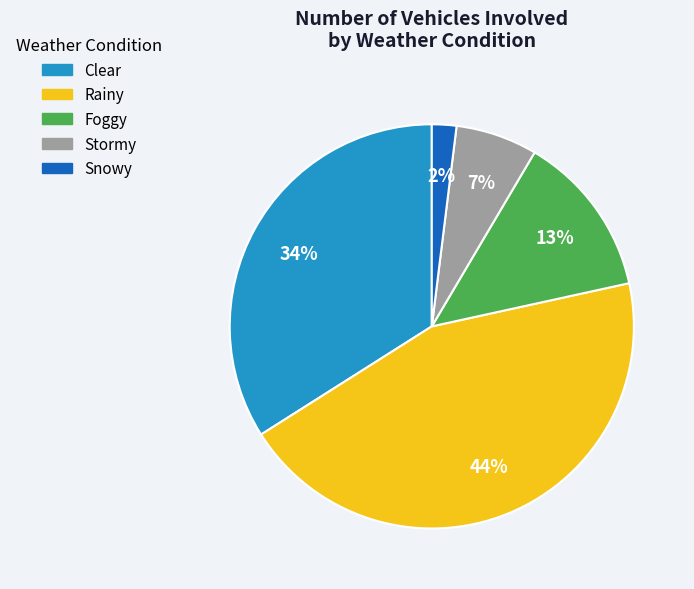

What percentage is the Foggy slice, to the nearest percent?

13%